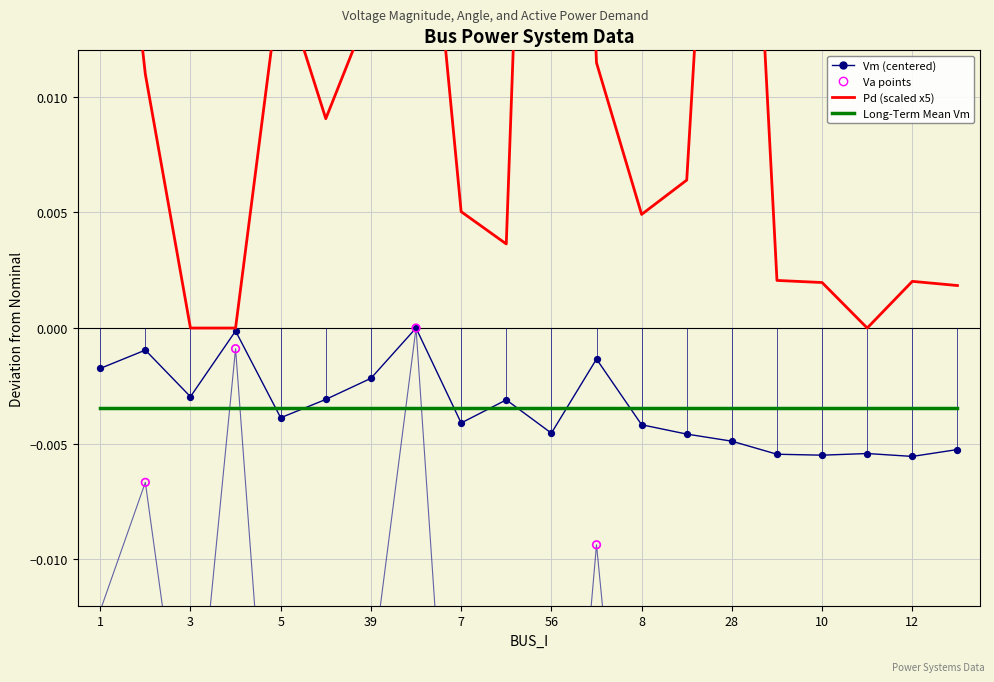

Which series contains the lowest Y value?

Va